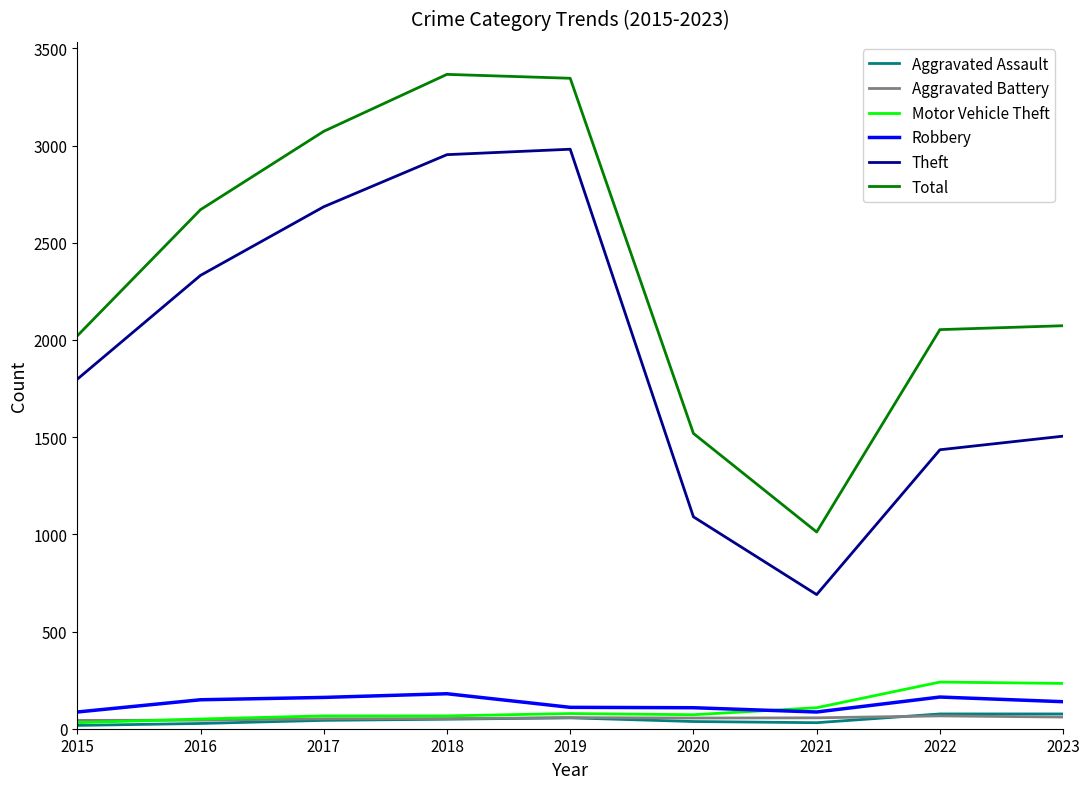

The value of Theft at 2018 is 4385. True or false?

False